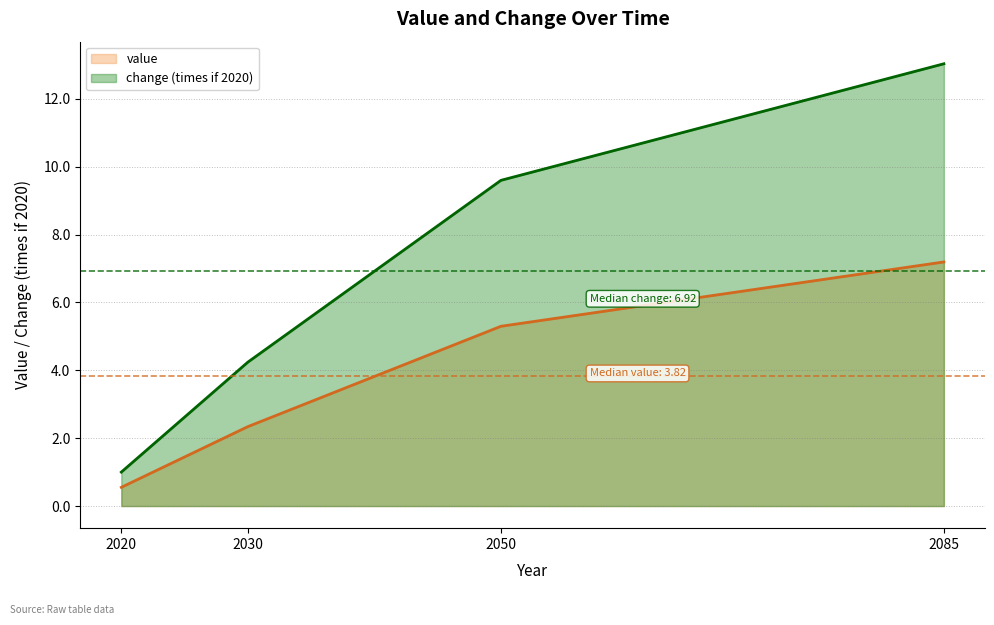

Reading left to right, extract all data points from this chart.

value: 0.6	2.3	5.3	7.2
change (times if 2020): 1.0	4.2	9.6	13.0